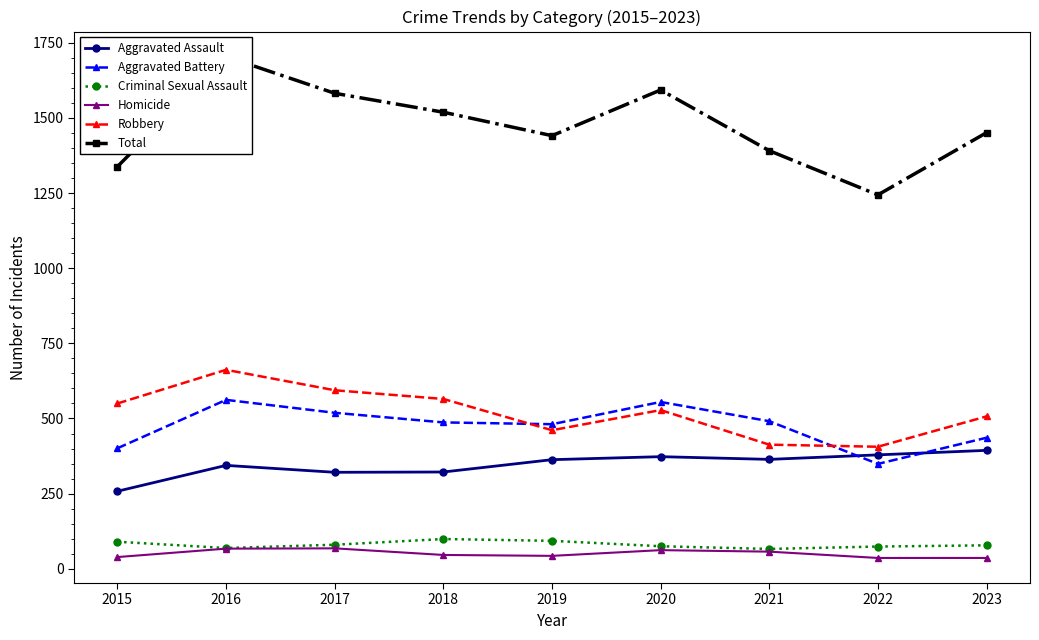

Does the chart display data point markers on the line(s)?

Yes